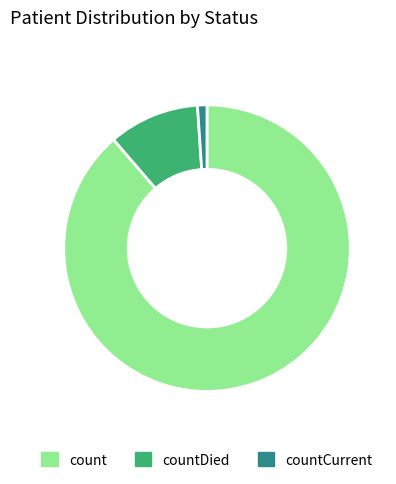

How many segments does this pie chart have?

3